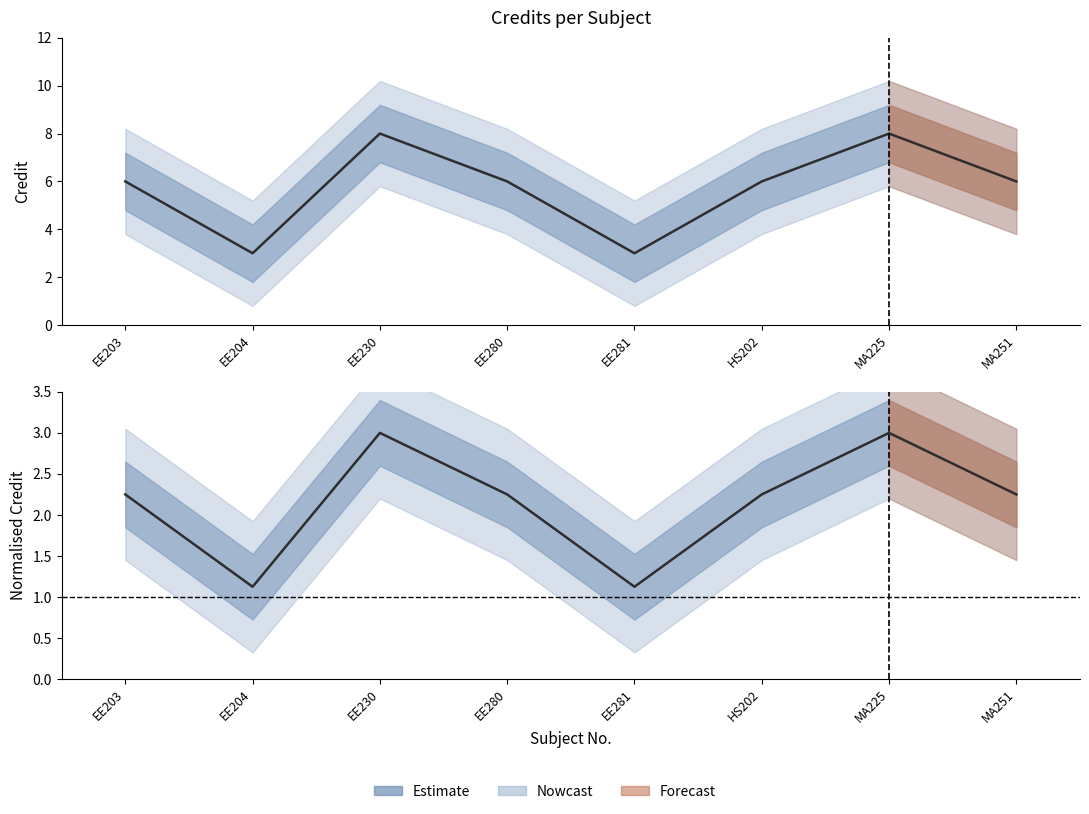

Rank the series at EE281 from highest to lowest value.

Credit, Normalised Credit